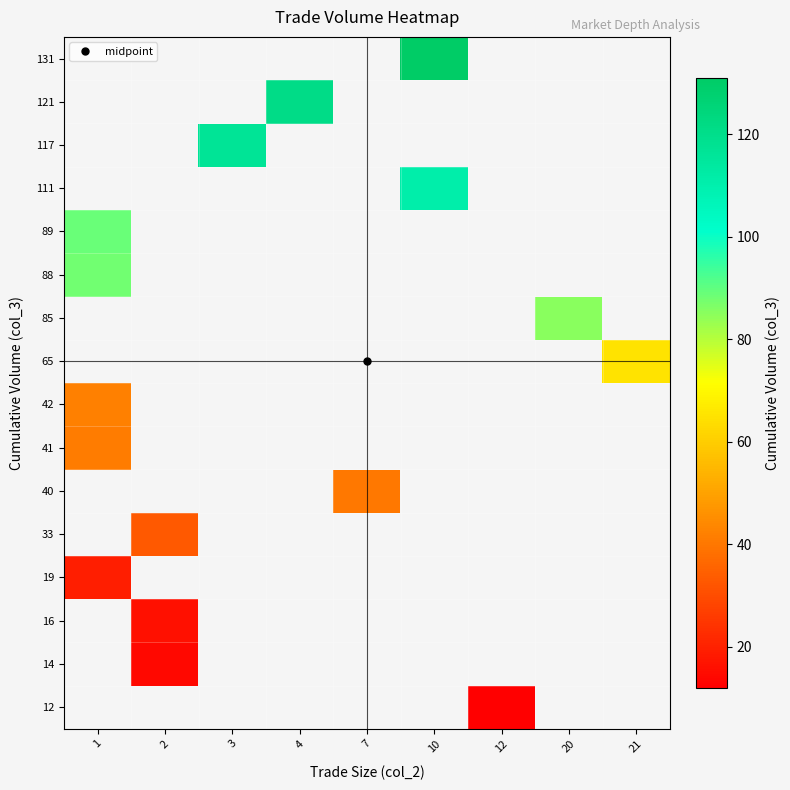

Where is 41 nearest to the value 41?

1